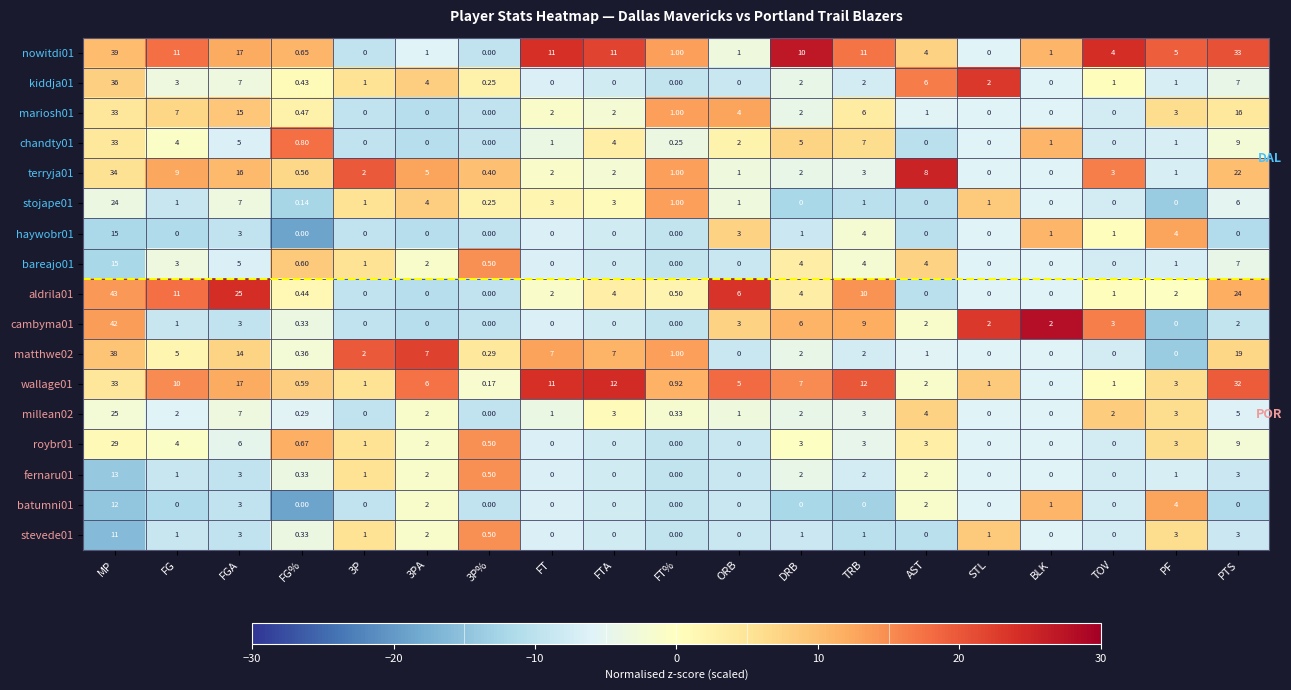

Which series has the largest total across all categories?

nowitdi01